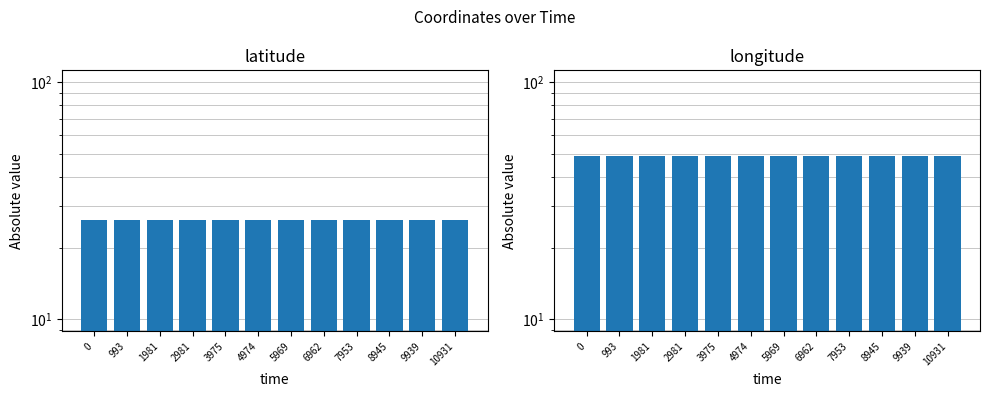

What is the total value across all series at 5969?

75.1